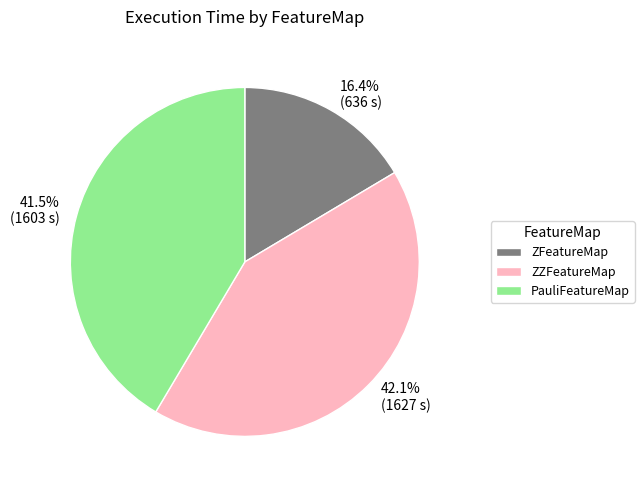

Which slice is the smallest?

ZFeatureMap